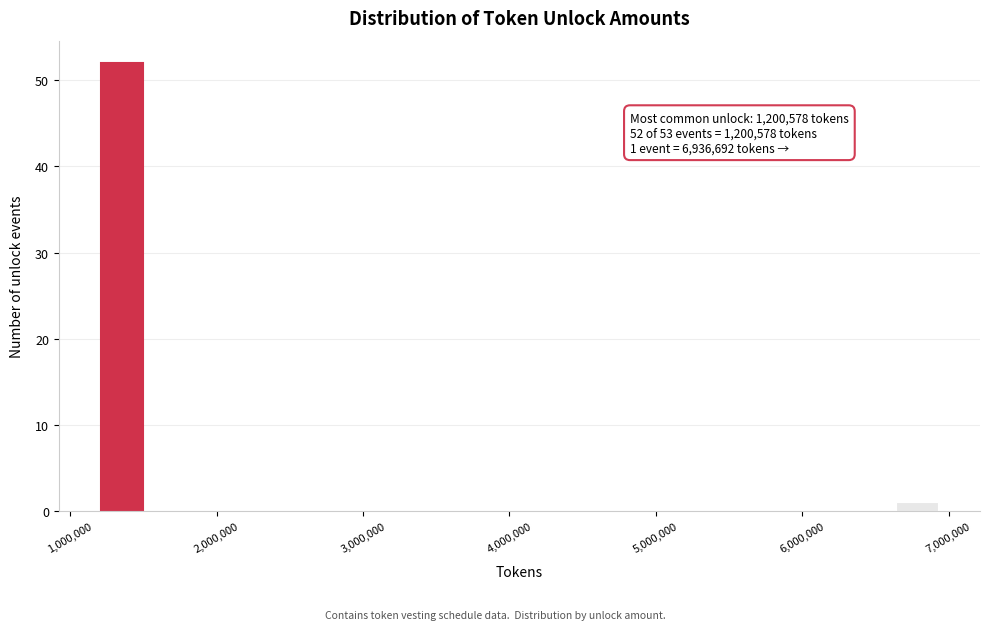

Around what value on the x-axis is the tallest bar? Give the approximate position of its centre, as read against the axis.

1400000